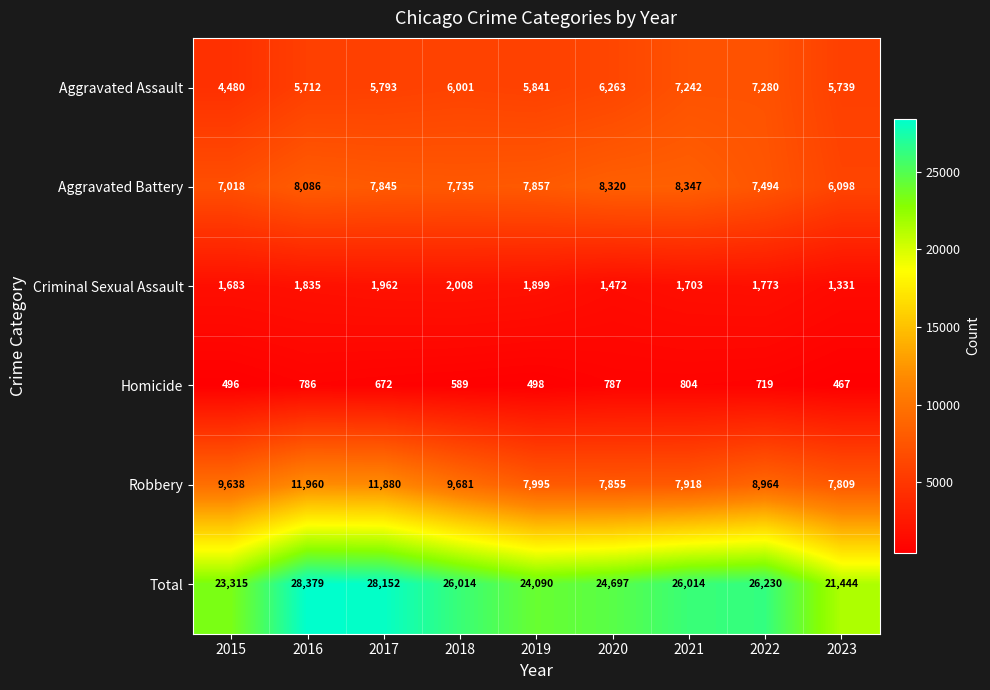

Which label corresponds to the smallest value in the chart?

2023